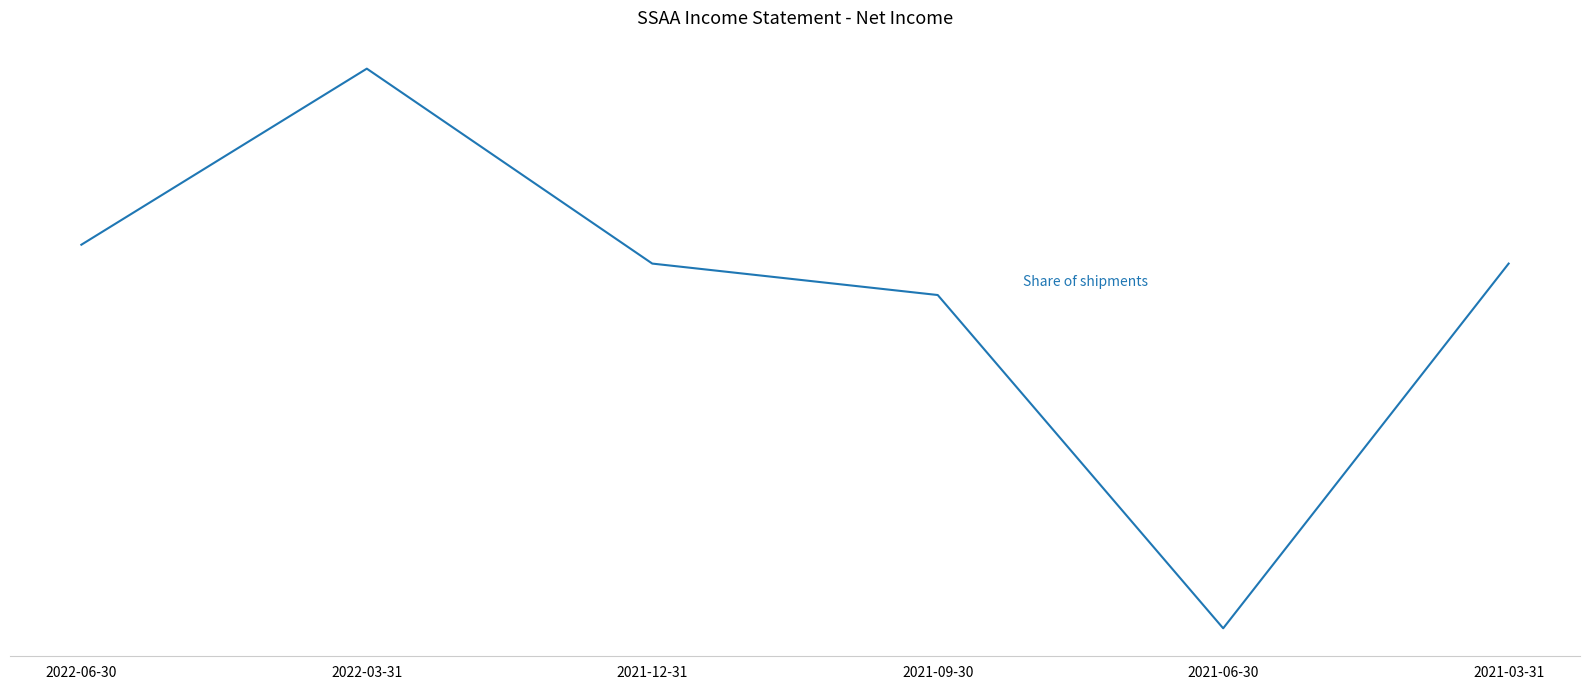

Does the chart display data point markers on the line(s)?

No